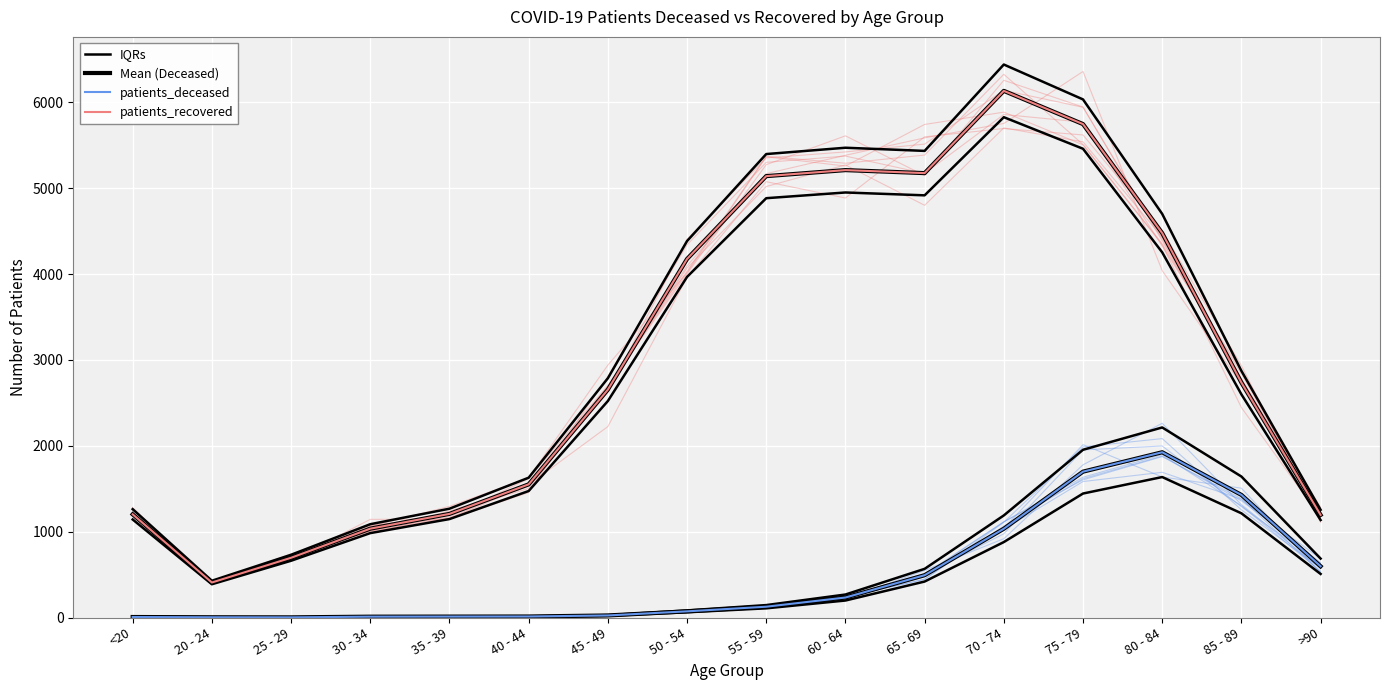

List the labels in order of IQRs value, smallest first.

25 - 29, 20 - 24, <20, 30 - 34, 35 - 39, 40 - 44, 45 - 49, 50 - 54, 55 - 59, 60 - 64, 65 - 69, >90, 70 - 74, 85 - 89, 75 - 79, 80 - 84